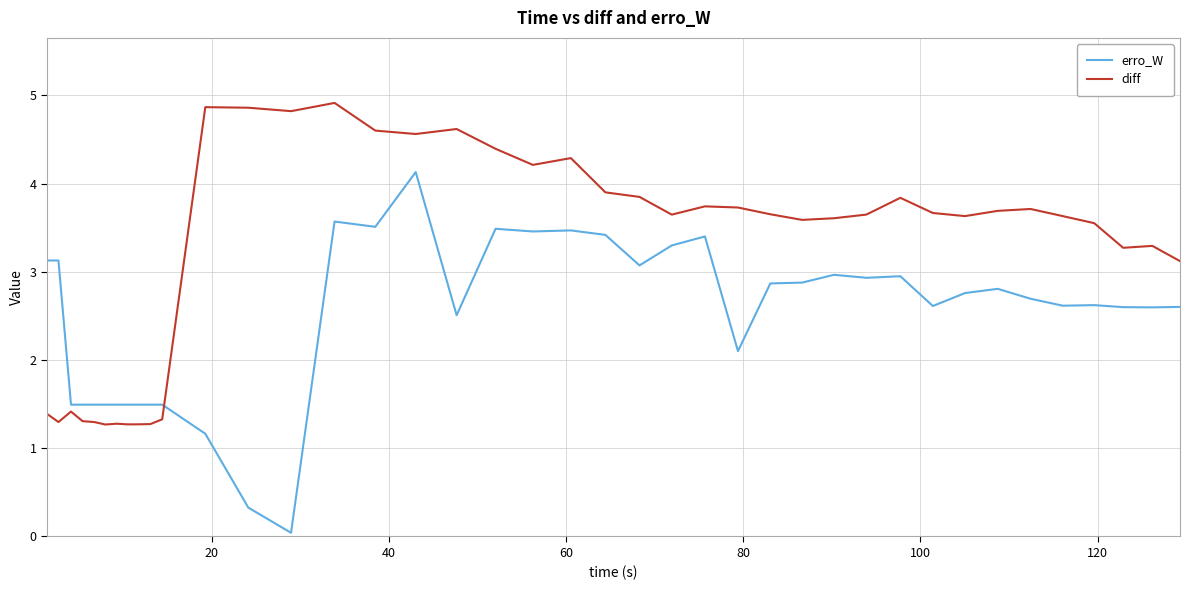

Rank the series by their maximum value, from highest to lowest.

diff, erro_W